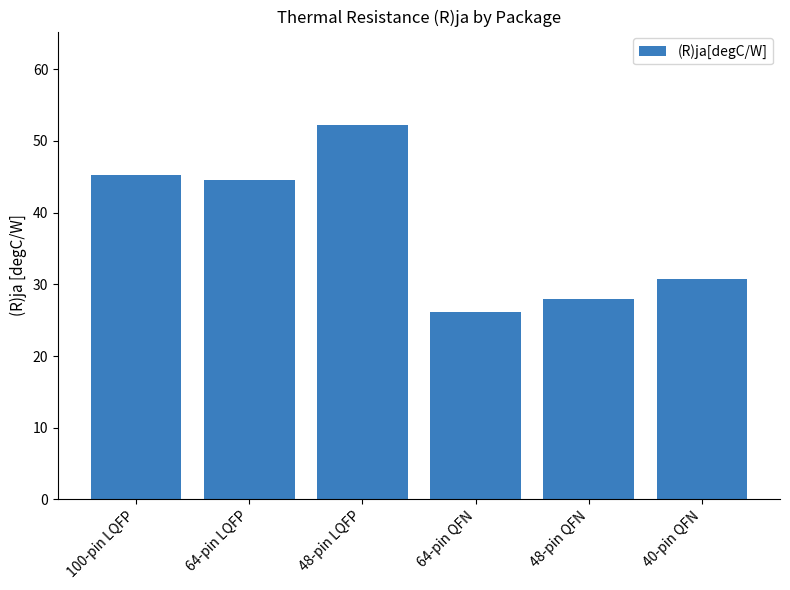

Where is the data nearest to the value 39?

64-pin LQFP